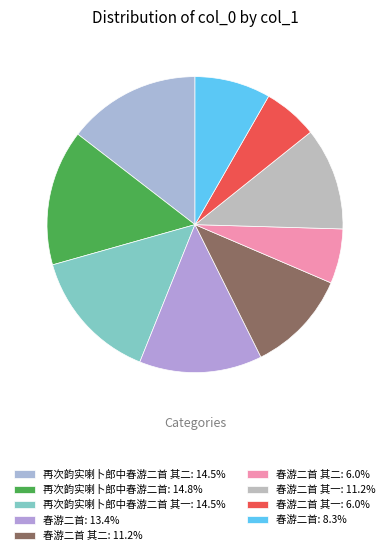

Count the number of slices in the pie.

9